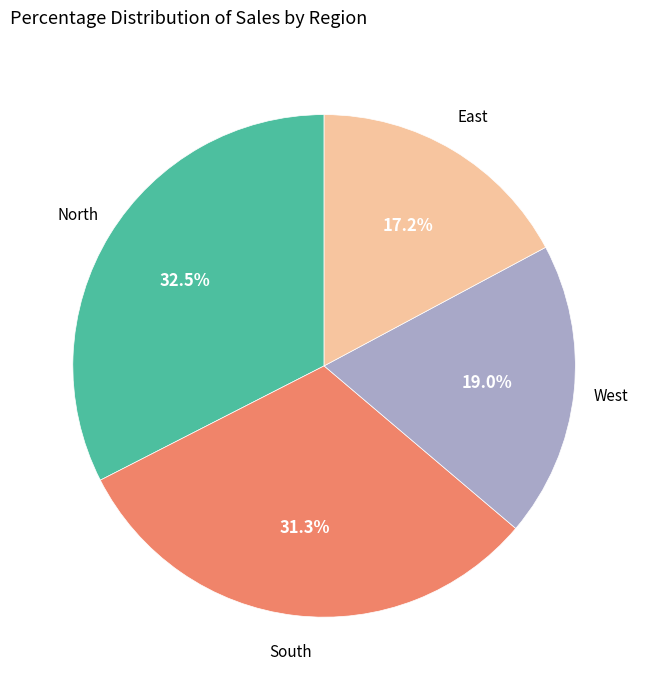

Is there any slice that represents more than half of the pie?

No